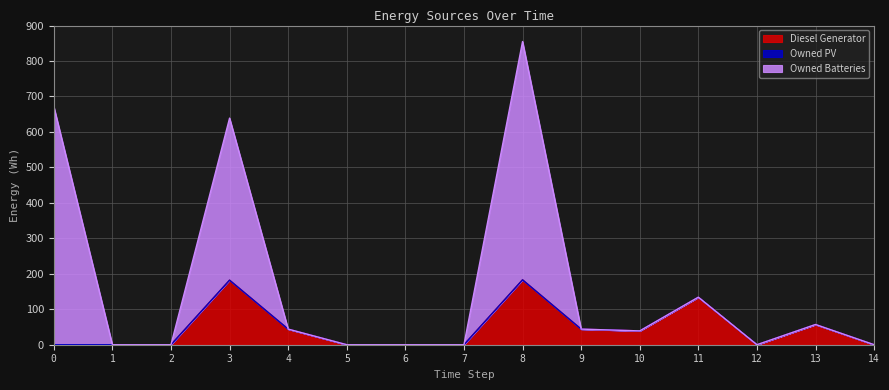

Does the chart have visible grid lines?

Yes